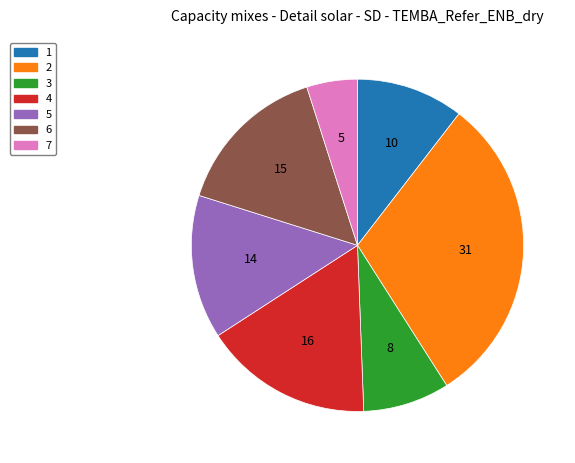

Does 3 account for over 50% of the chart?

No